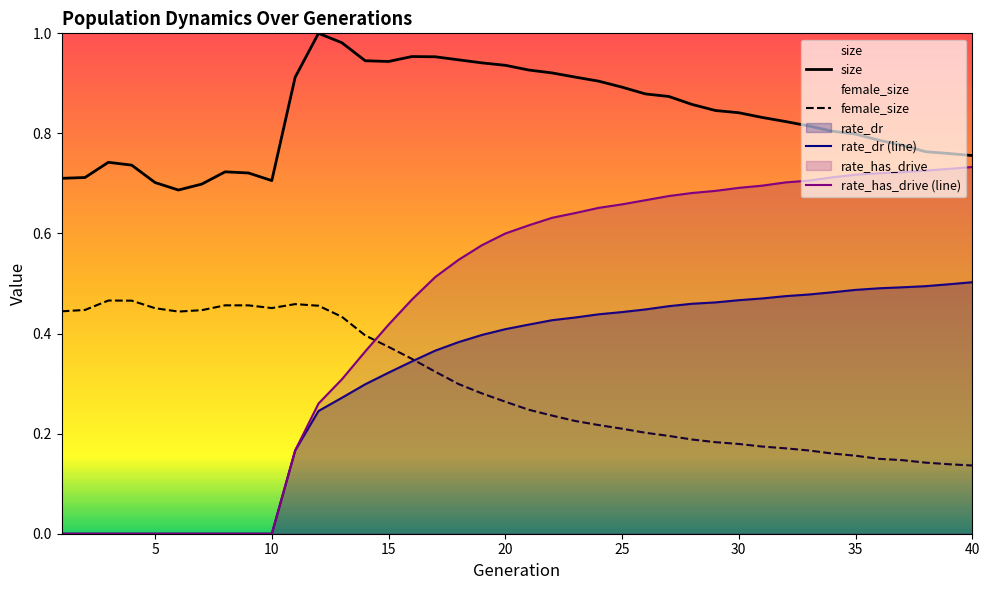

Does the chart display data point markers on the line(s)?

No